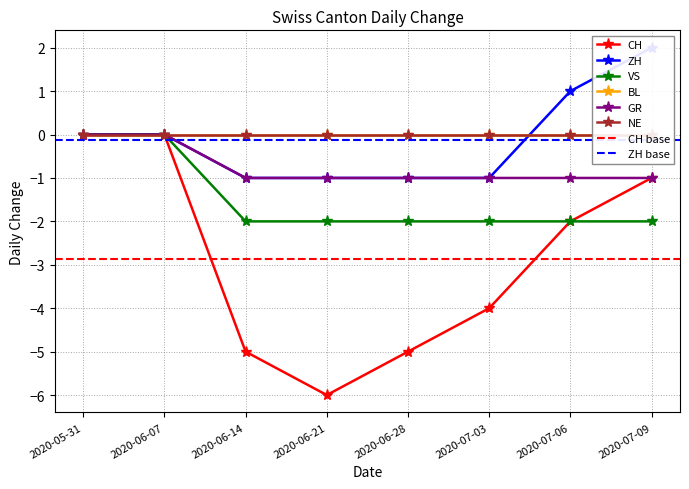

True or false: CH and VS intersect in this chart.

False